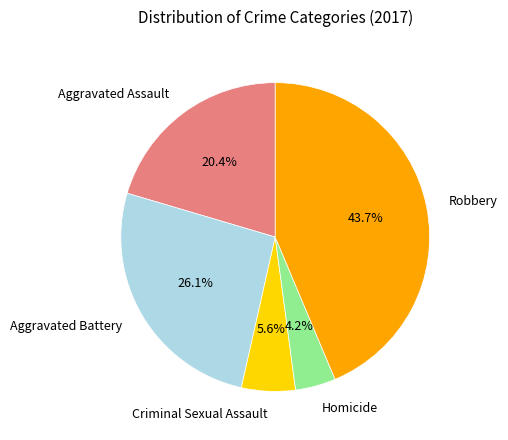

Which has a higher value, Robbery or Homicide?

Robbery